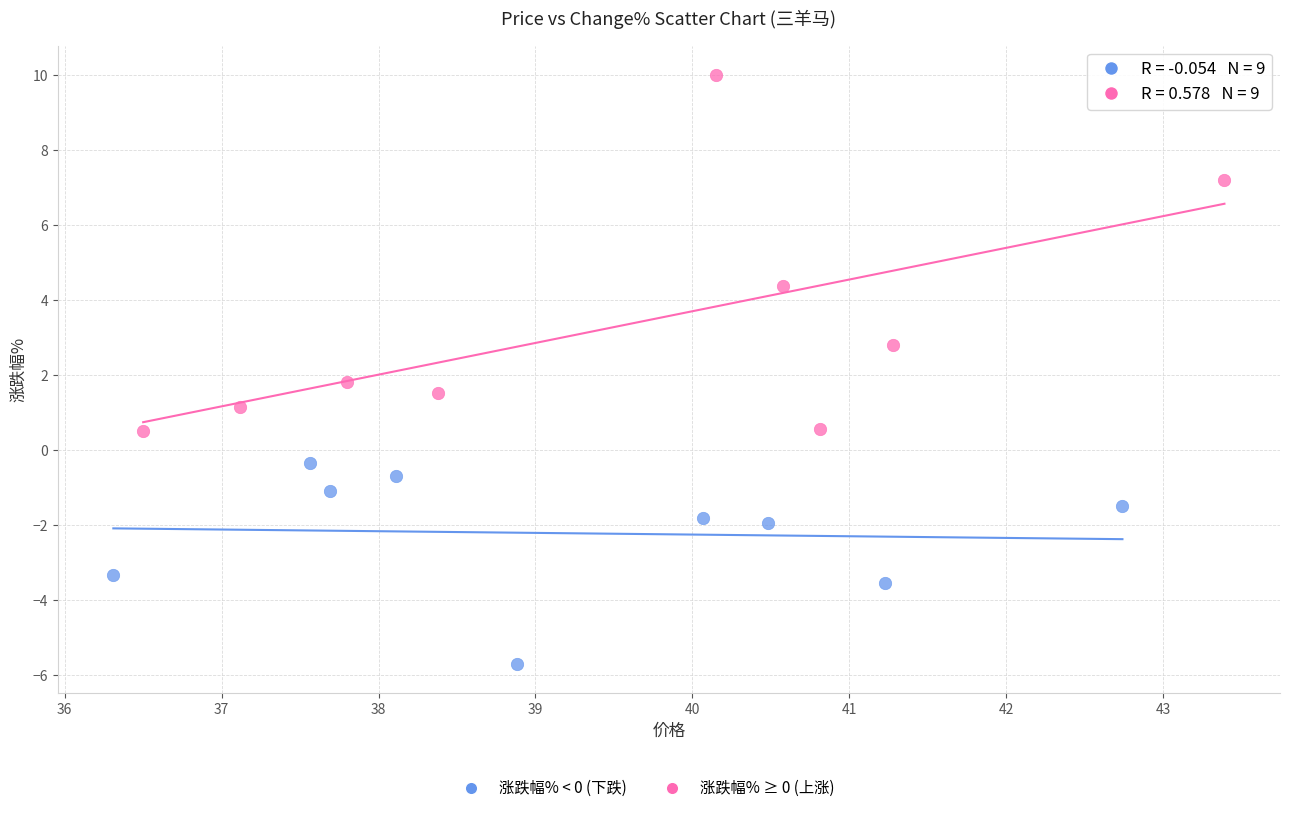

Which series reaches the minimum Y coordinate?

涨跌幅% < 0 (下跌)